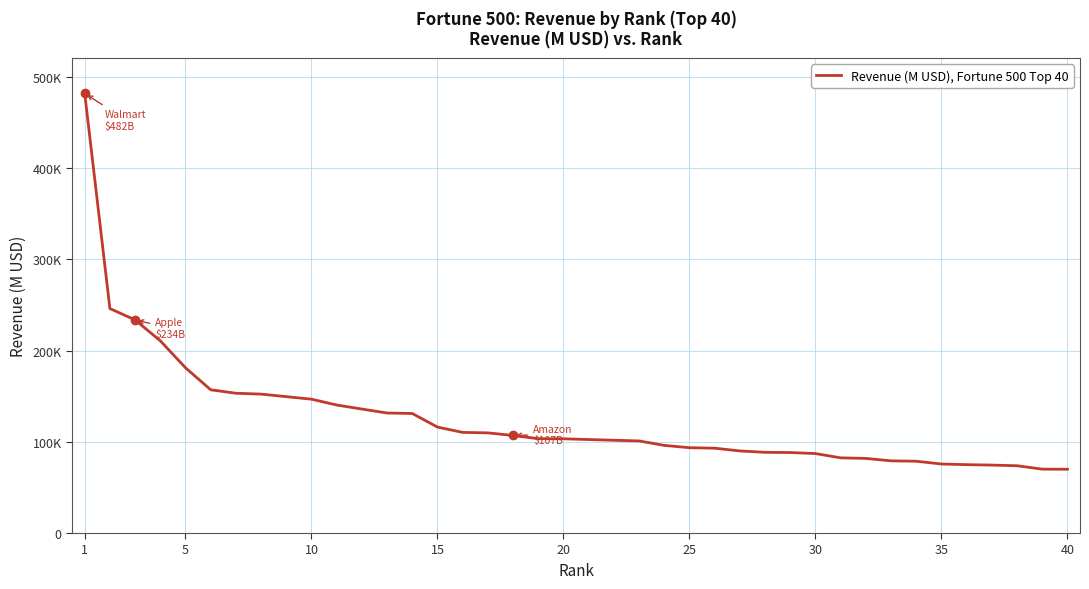

What is the average value?

125144